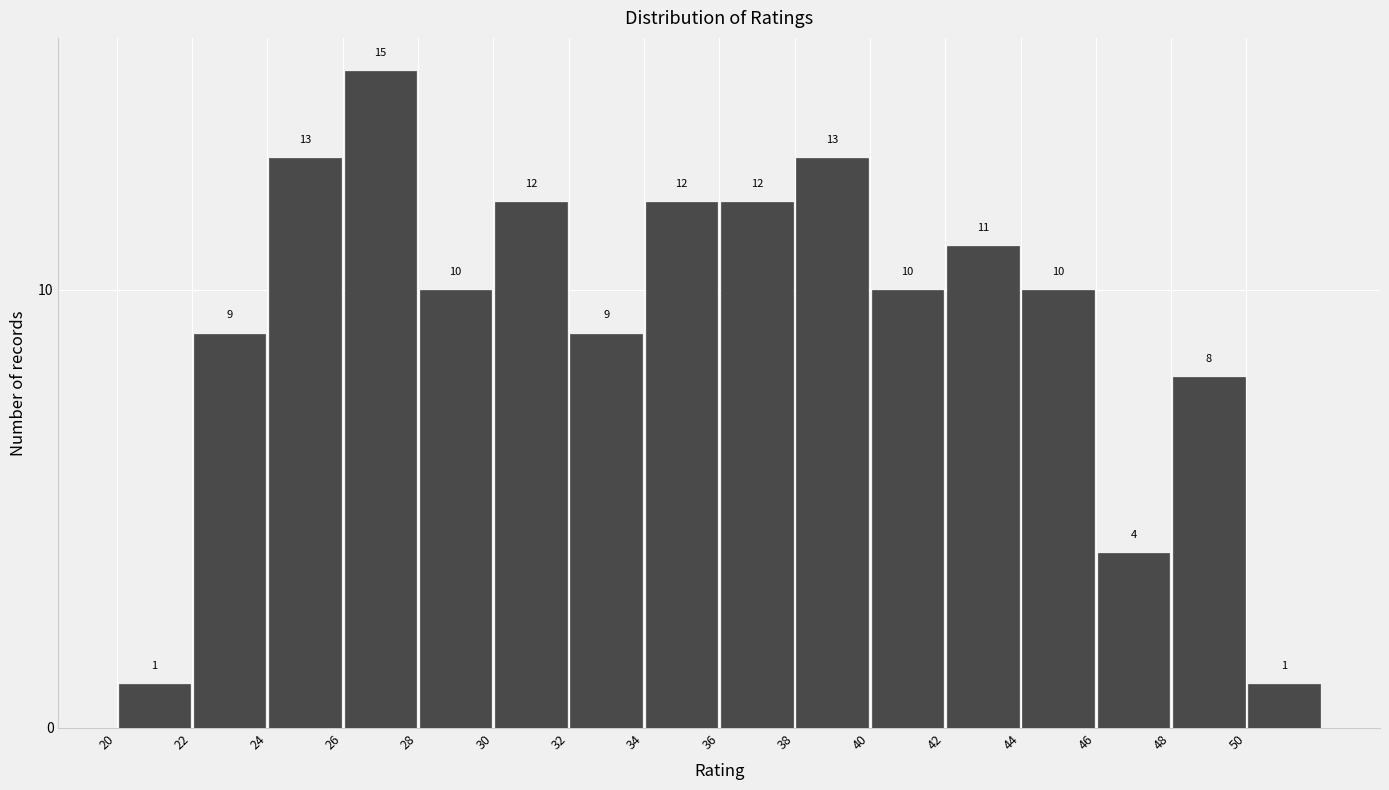

How tall is the bar that spans 28 to 30 on the x-axis?

10